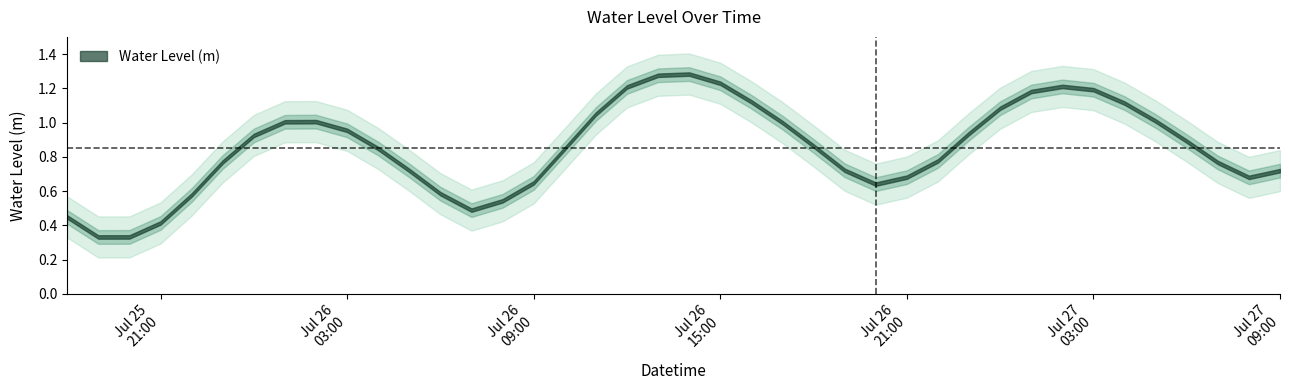

What is the approximate value at 2024-07-27 08:00:00?

0.7